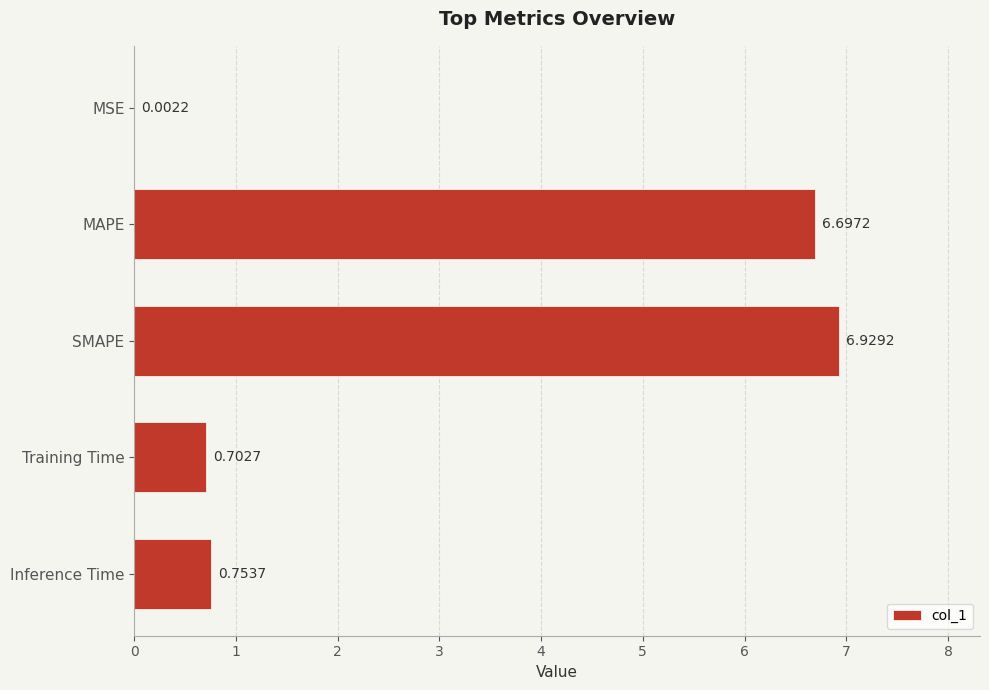

What is the sum of all values?

15.1